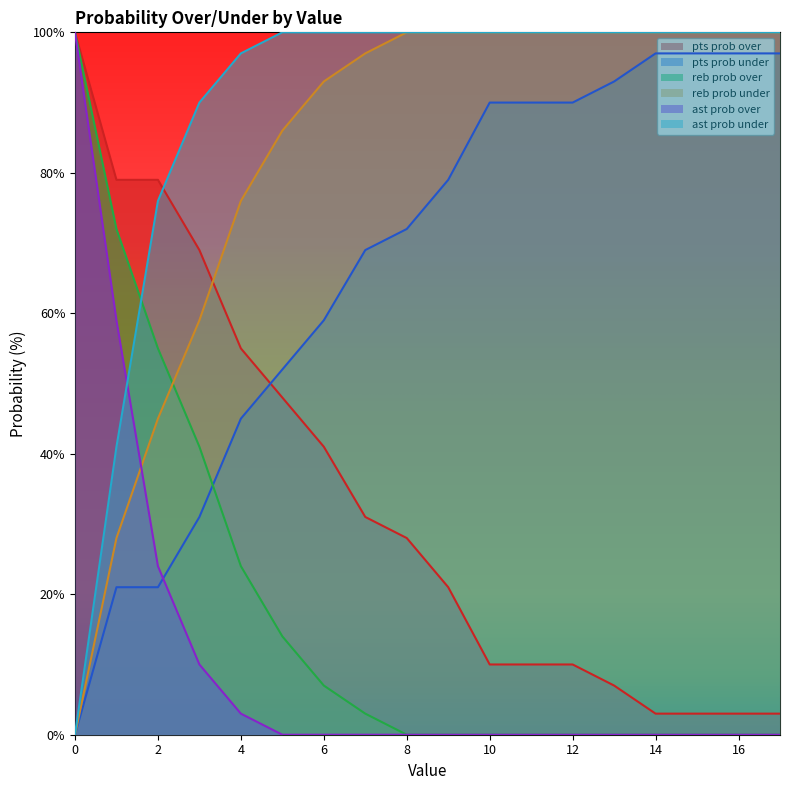

True or false: pts prob under has more than 1 points higher than both neighbors.

False